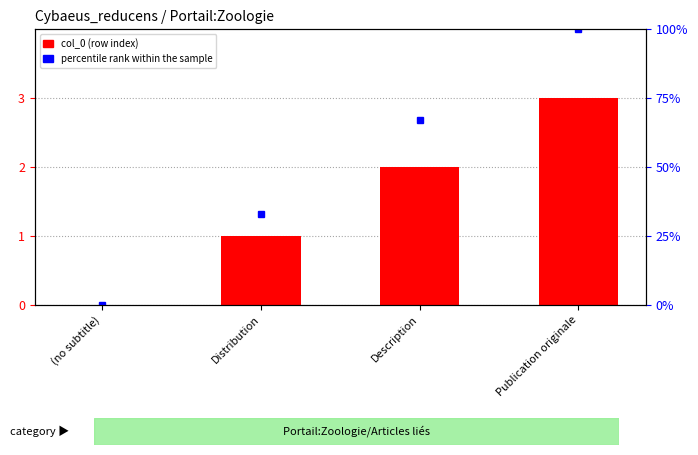

What is the change in value from (no subtitle) to Publication originale?

+3